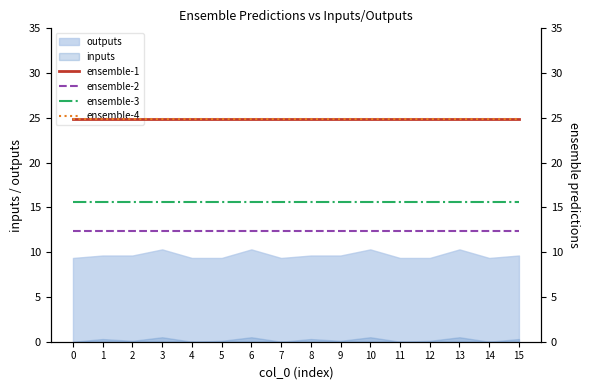

What is the value of the ensemble-3 point at the 8th from the left?

15.6